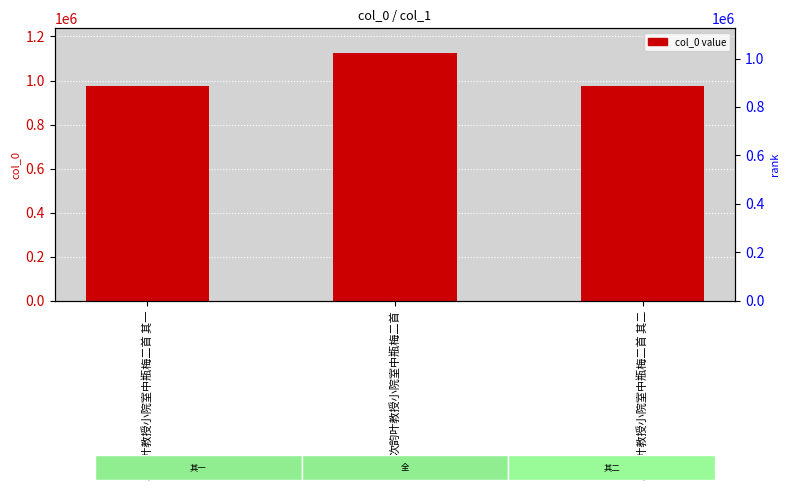

Are the bars horizontal?

No